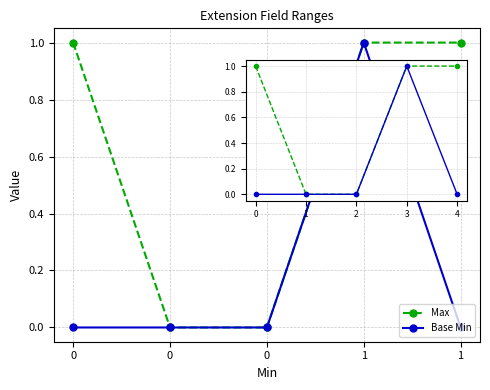

Does the chart have visible grid lines?

Yes